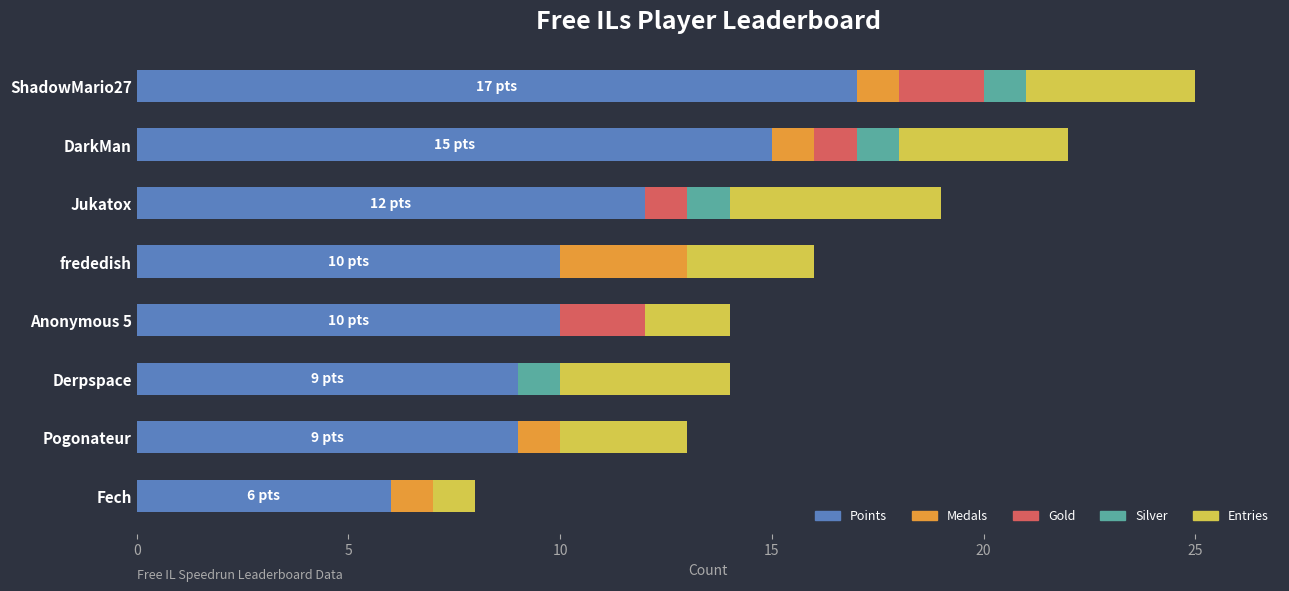

Which category has the highest value in the Points series?

ShadowMario27